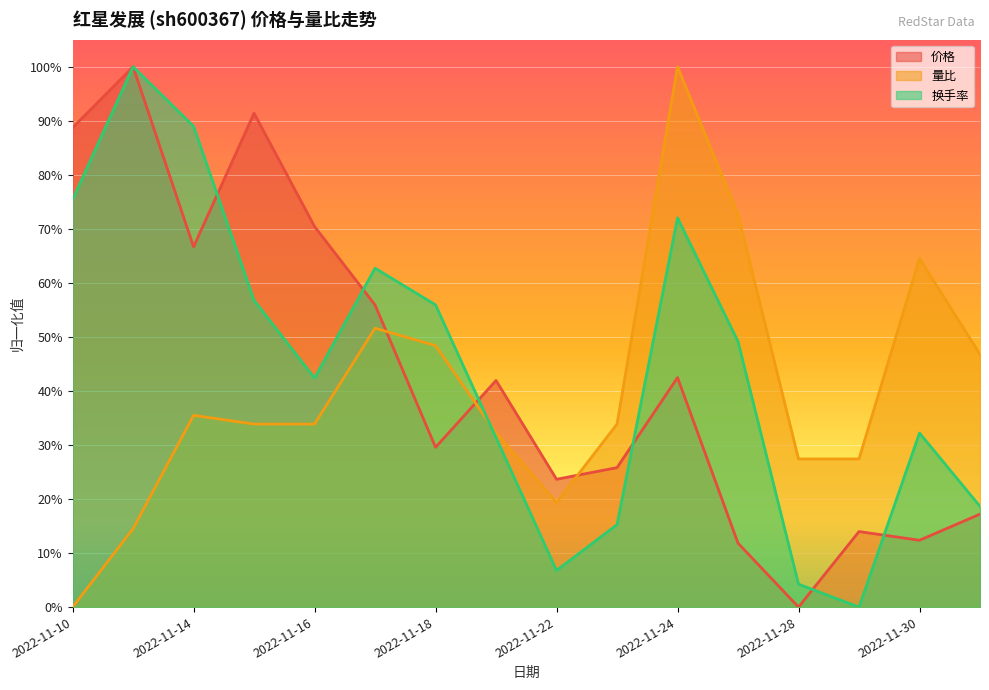

What is the spread (max minus min) of values at 2022-11-28?

0.3